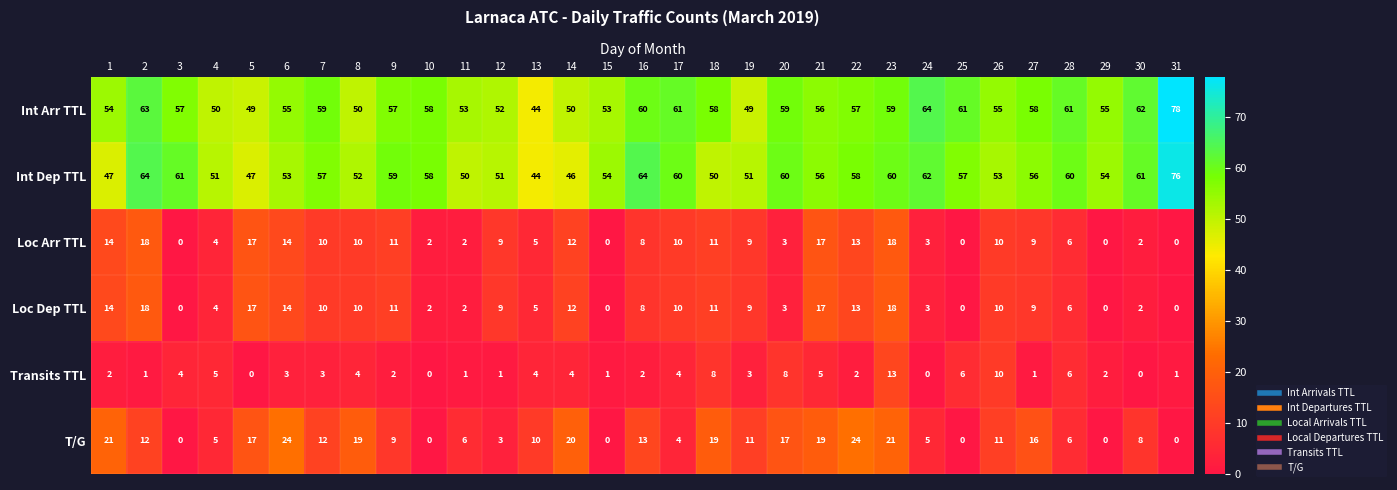

How many values in the Int Dep TTL series are below 56?

14